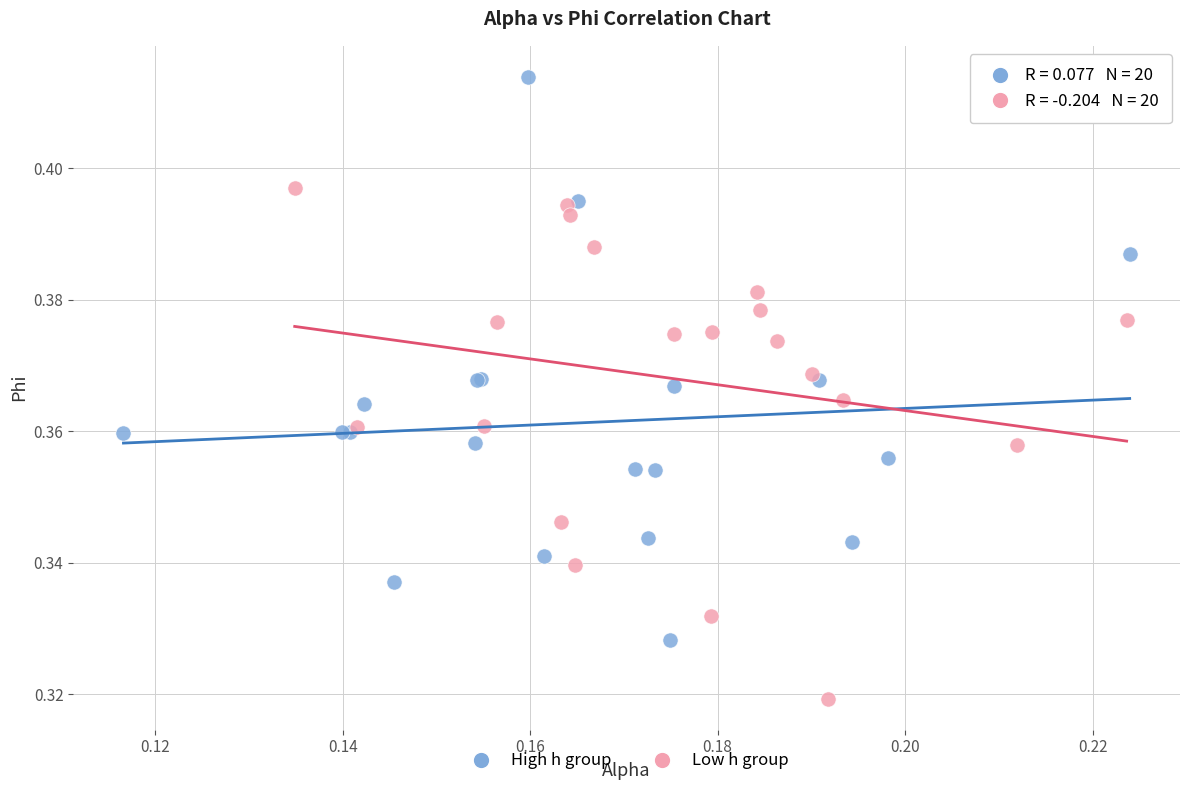

Which series has the largest Y range (max minus min)?

High h group